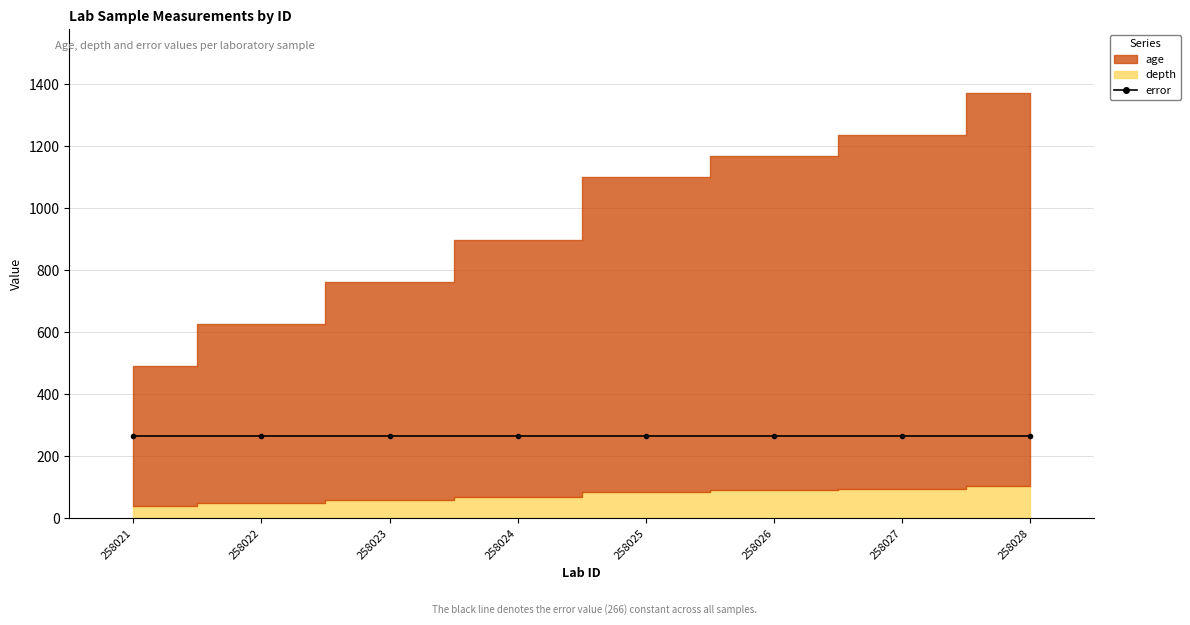

Between 258021 and 258022, which series saw the biggest shift?

age